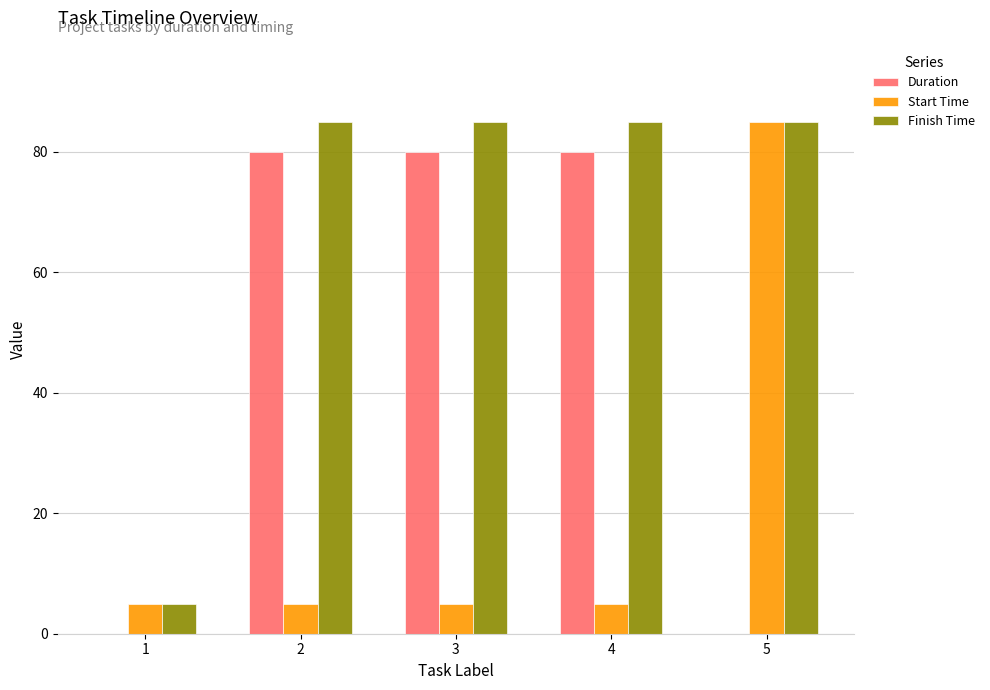

The value of Duration at 1 is -33. True or false?

False